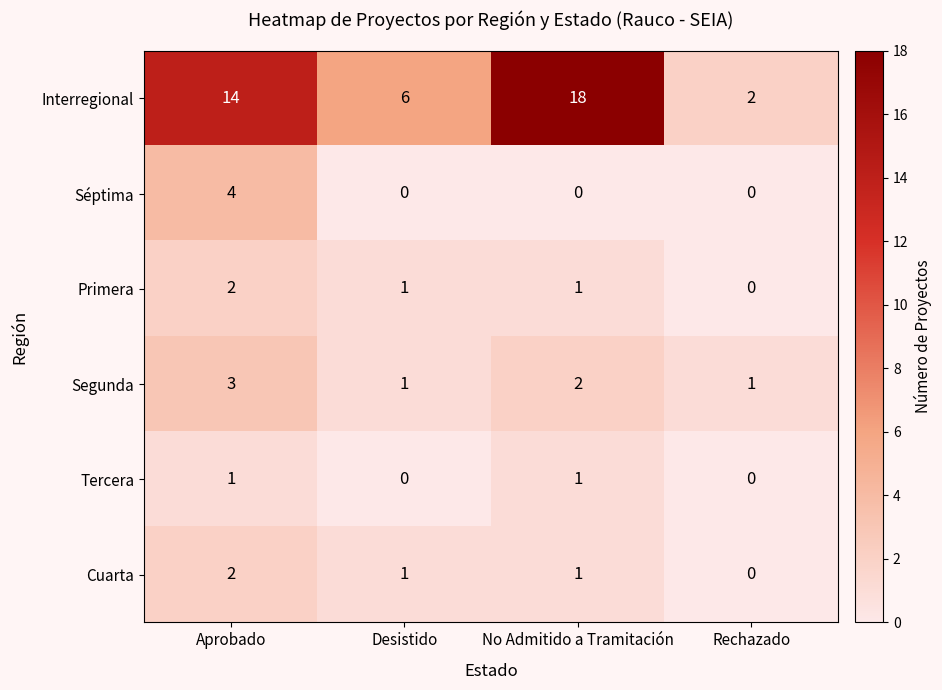

The Cuarta series shows 2 at Aprobado. True or false?

True